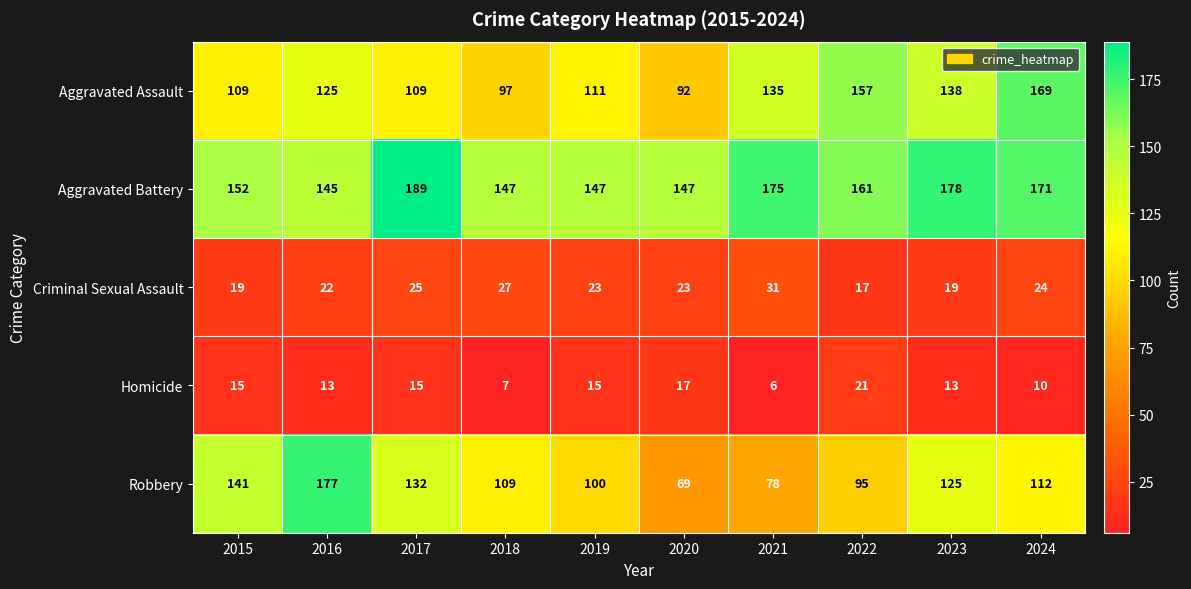

What is the spread (max minus min) of values at 2019?

132